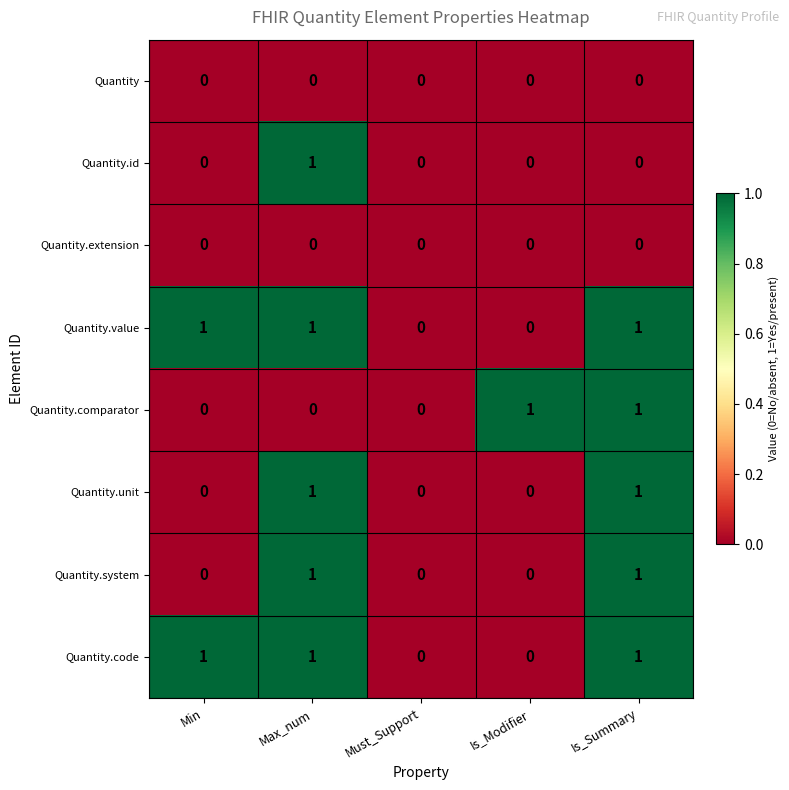

What is the total value across all series at Is_Summary?

5